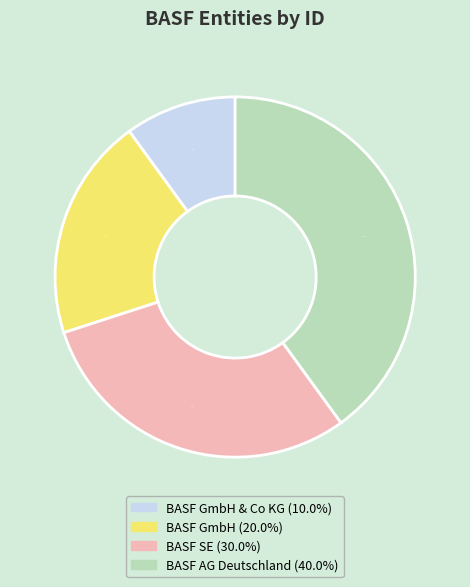

How many segments does this pie chart have?

4